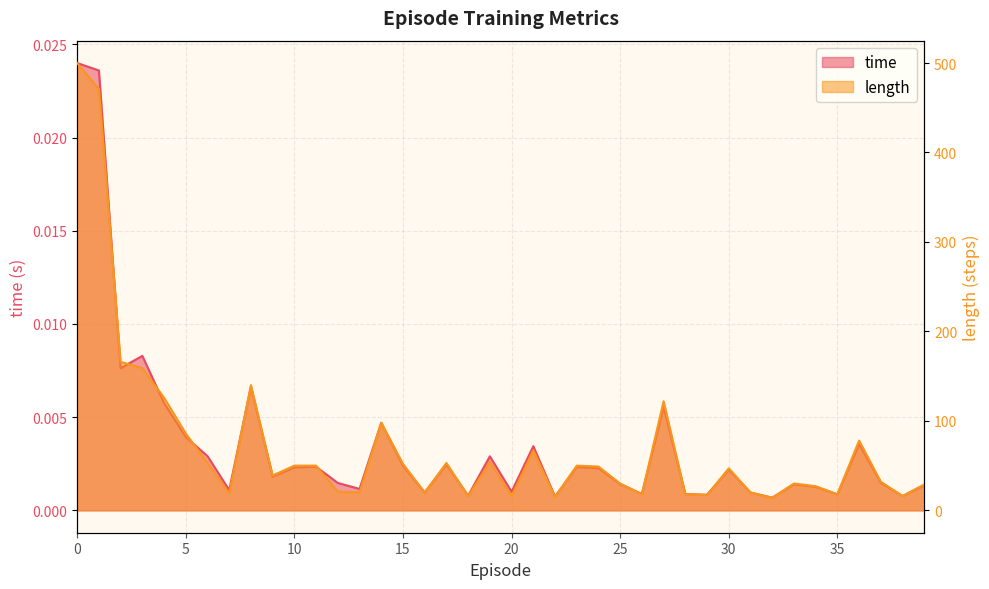

Rank the categories by length value from highest to lowest.

0, 1, 2, 3, 8, 4, 27, 14, 5, 36, 21, 19, 6, 17, 15, 10, 11, 23, 24, 30, 9, 37, 25, 33, 39, 34, 12, 13, 16, 31, 7, 26, 28, 35, 29, 18, 20, 38, 22, 32